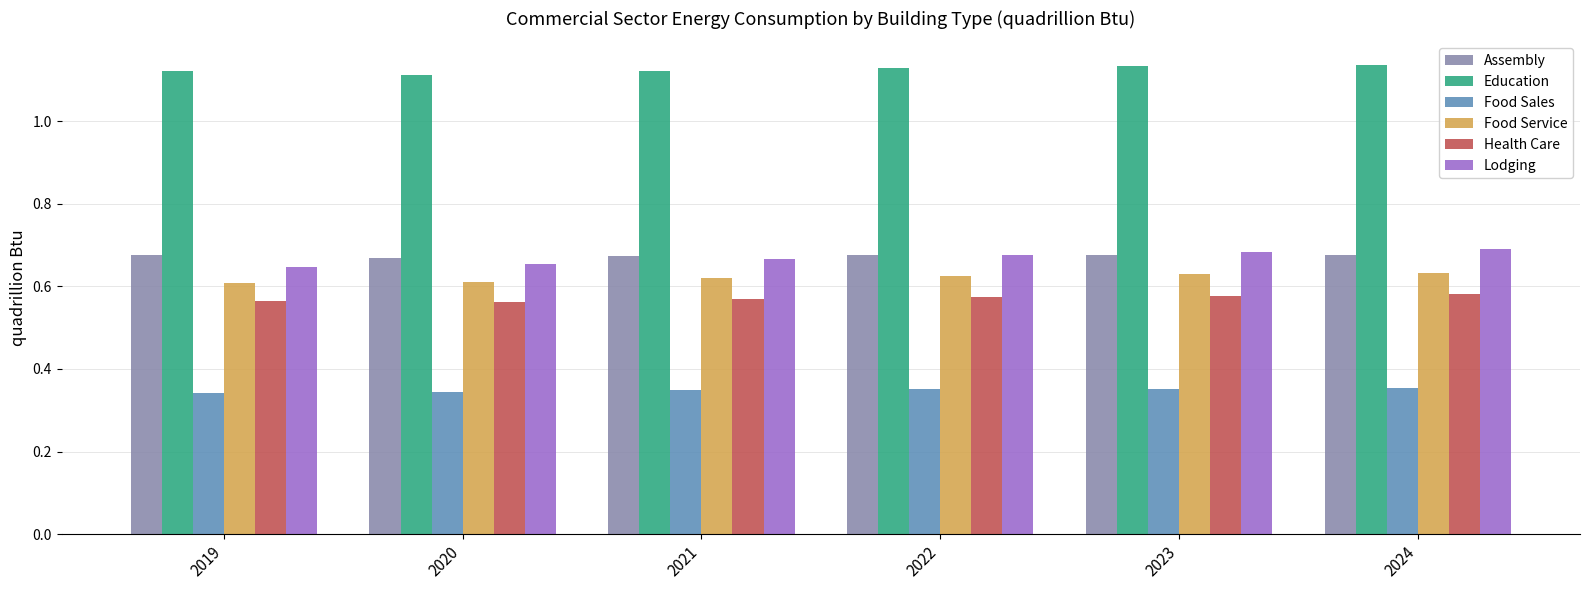

The value of Health Care at 2021 is 0.6. True or false?

True